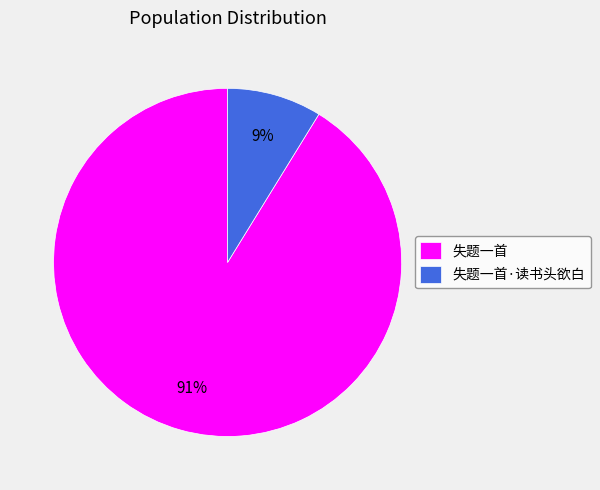

Count the number of slices in the pie.

2